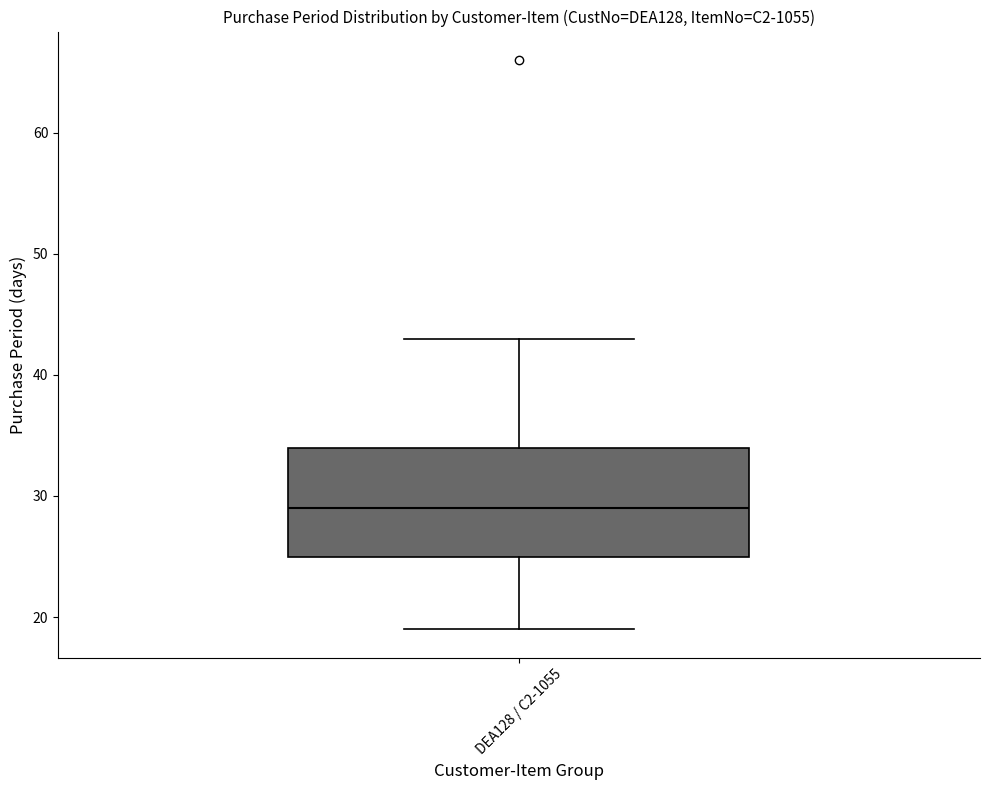

Read this box plot against the y-axis: the position of the median line, the range covered by the box, and the ends of both whiskers. The values are not printed on the chart, so give them approximately, as read against the axis.

median 29, box 25 to 34, whiskers 19 to 43